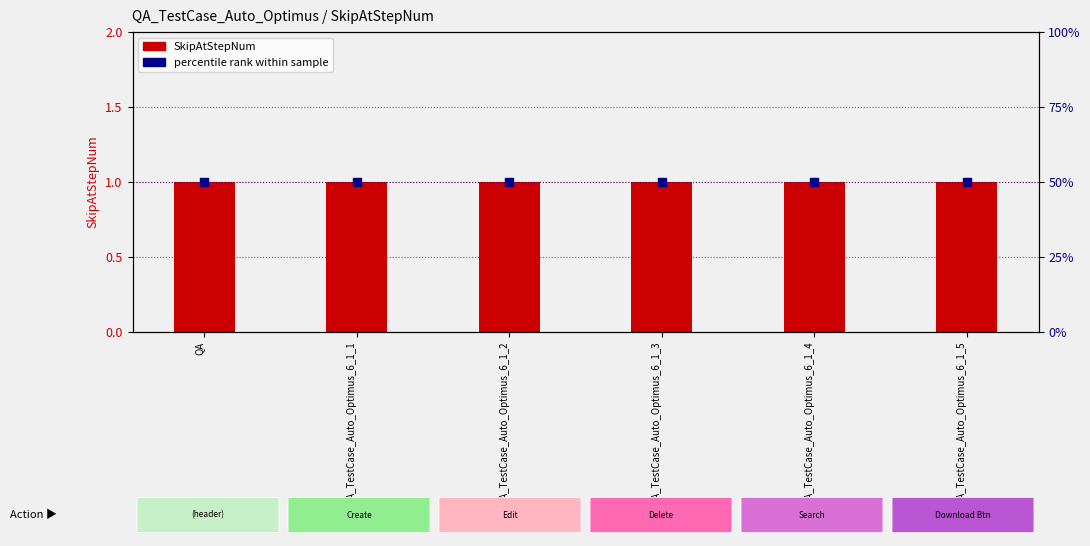

At how many categories does at least one series exceed 43?

6